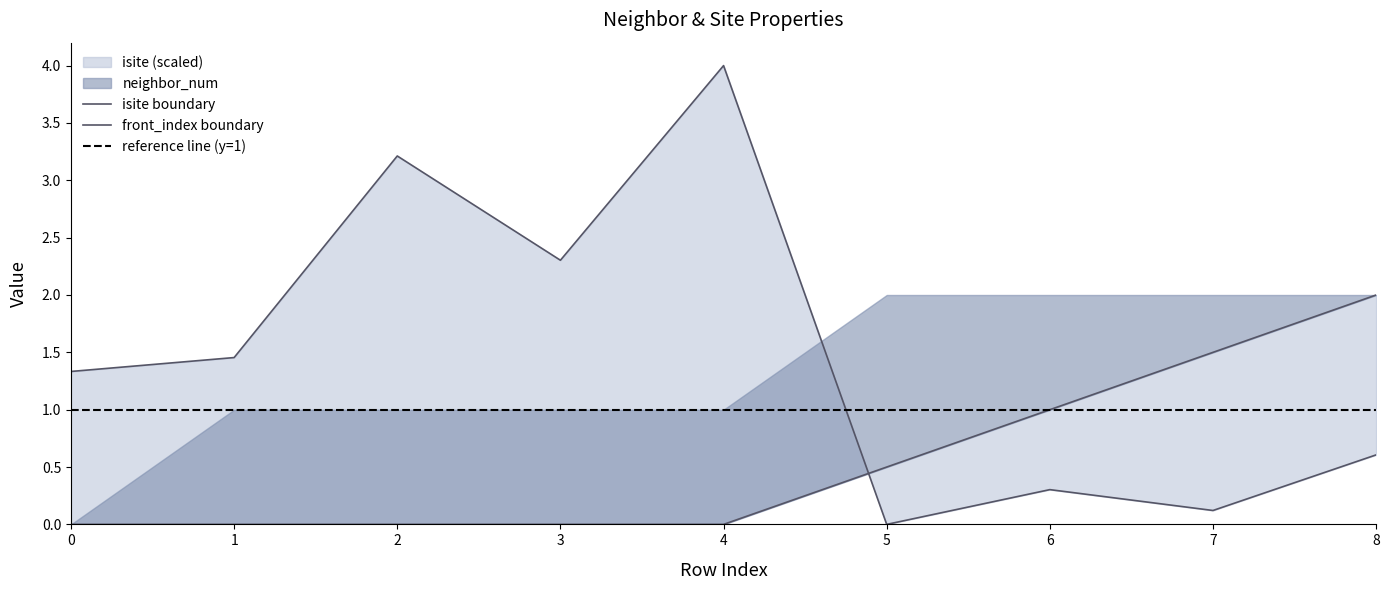

At which category does isite reach its first local valley?

3